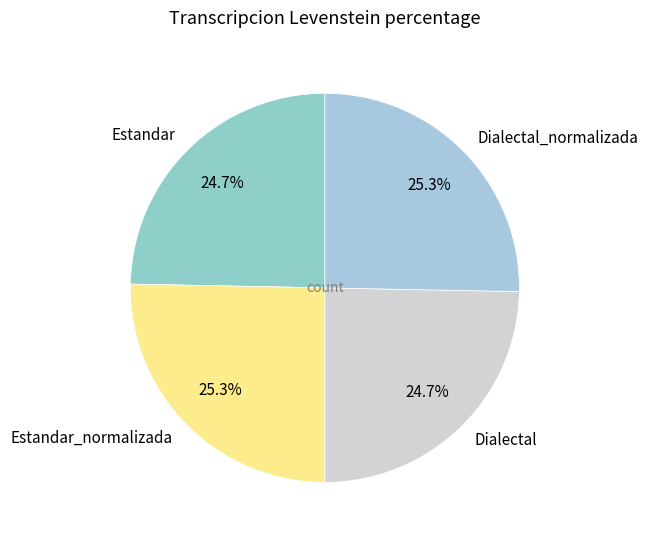

Count the number of slices in the pie.

4